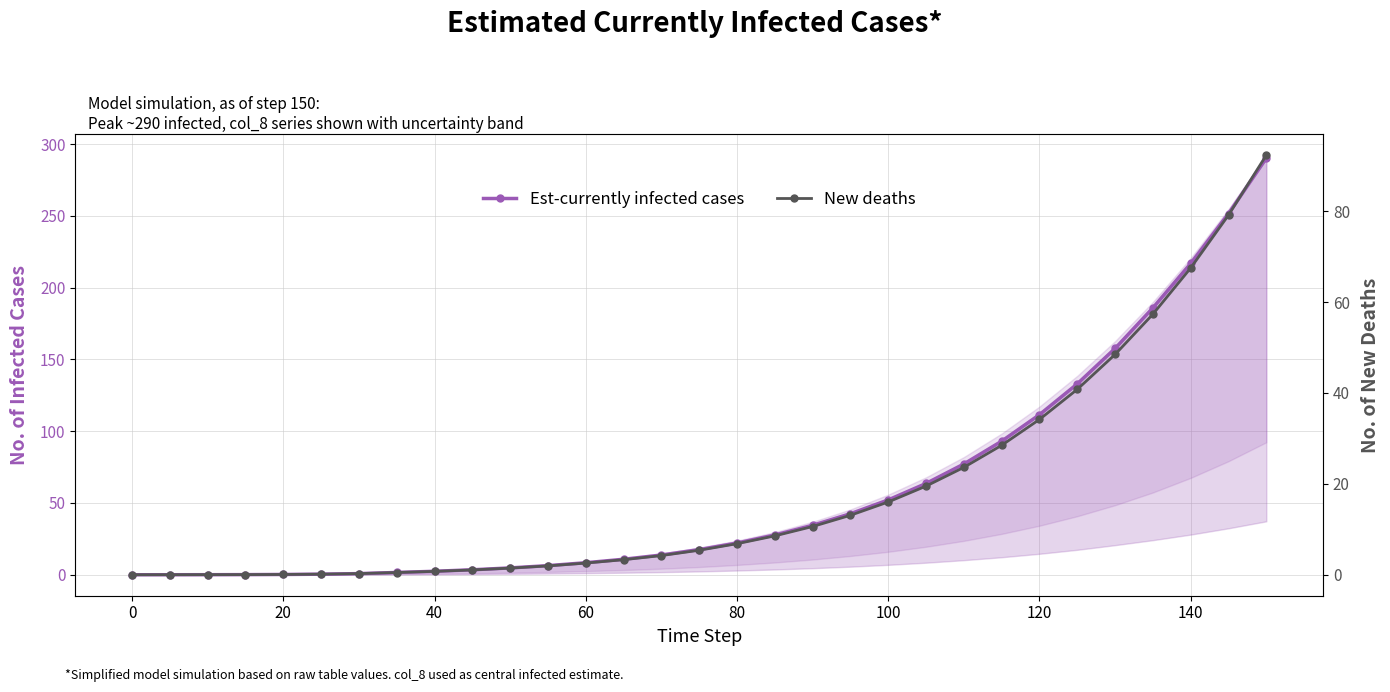

True or false: Est-currently infected cases and New deaths intersect in this chart.

False